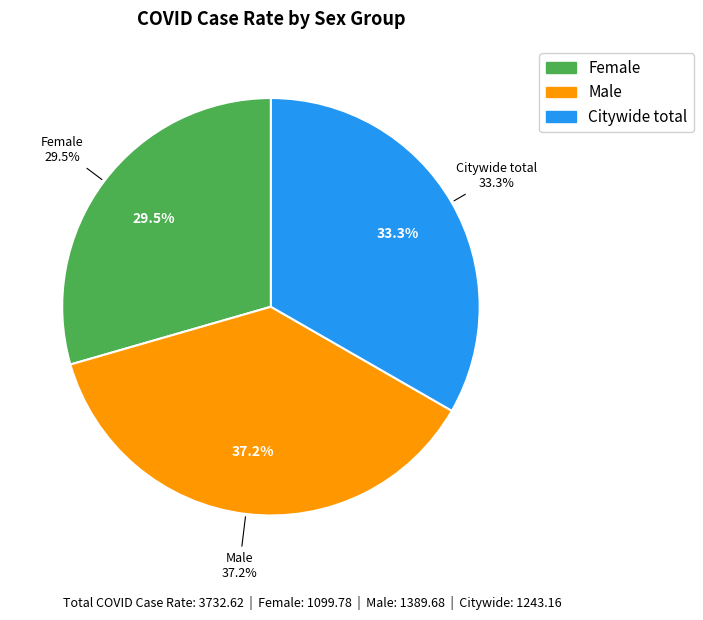

What is the change in value from Female to Citywide total?

+143.4